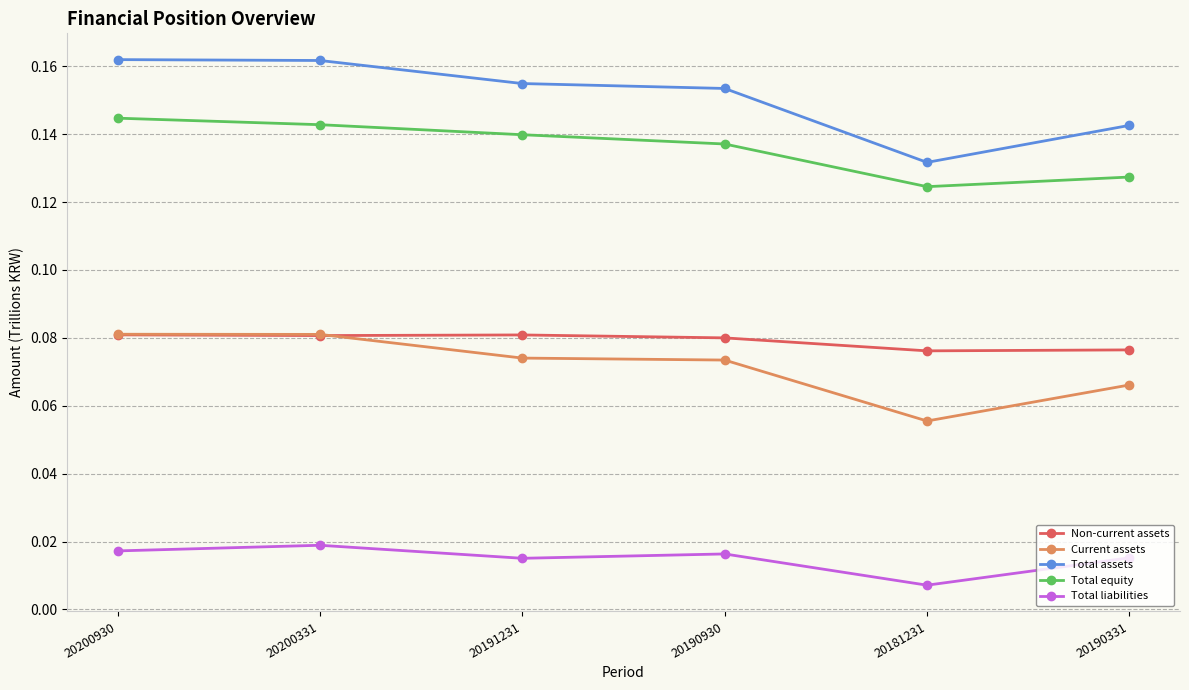

What are all the series names shown in the legend?

Non-current assets, Current assets, Total assets, Total equity, Total liabilities